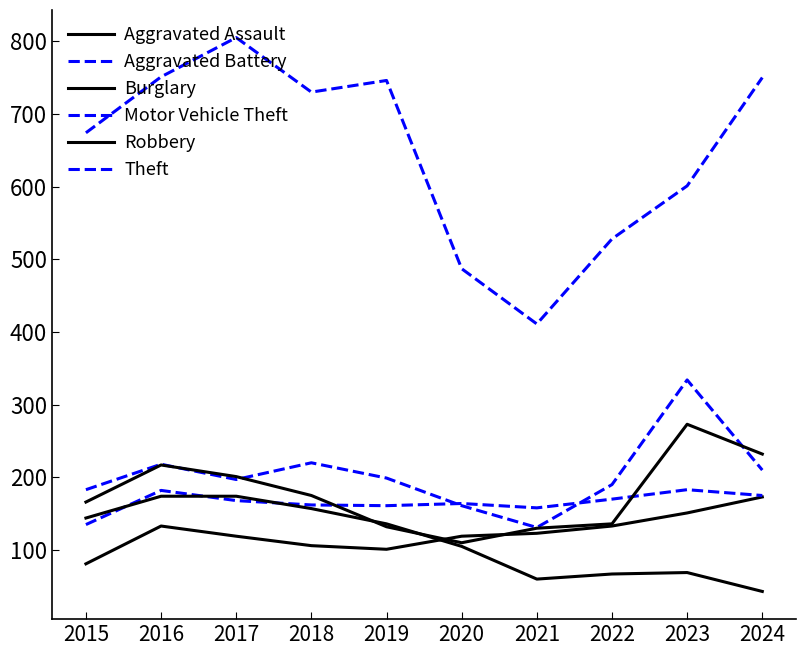

Between 2016 and 2024, which series saw the biggest shift?

Burglary